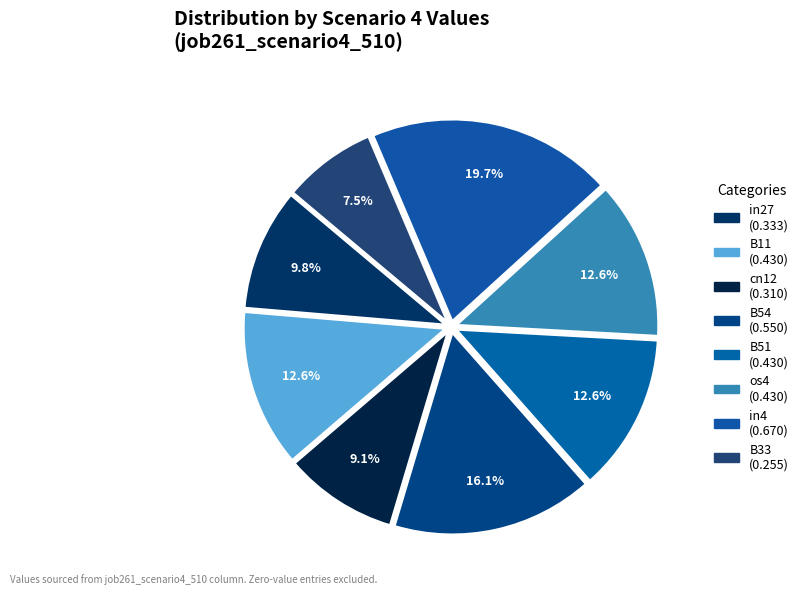

Count the number of slices in the pie.

8